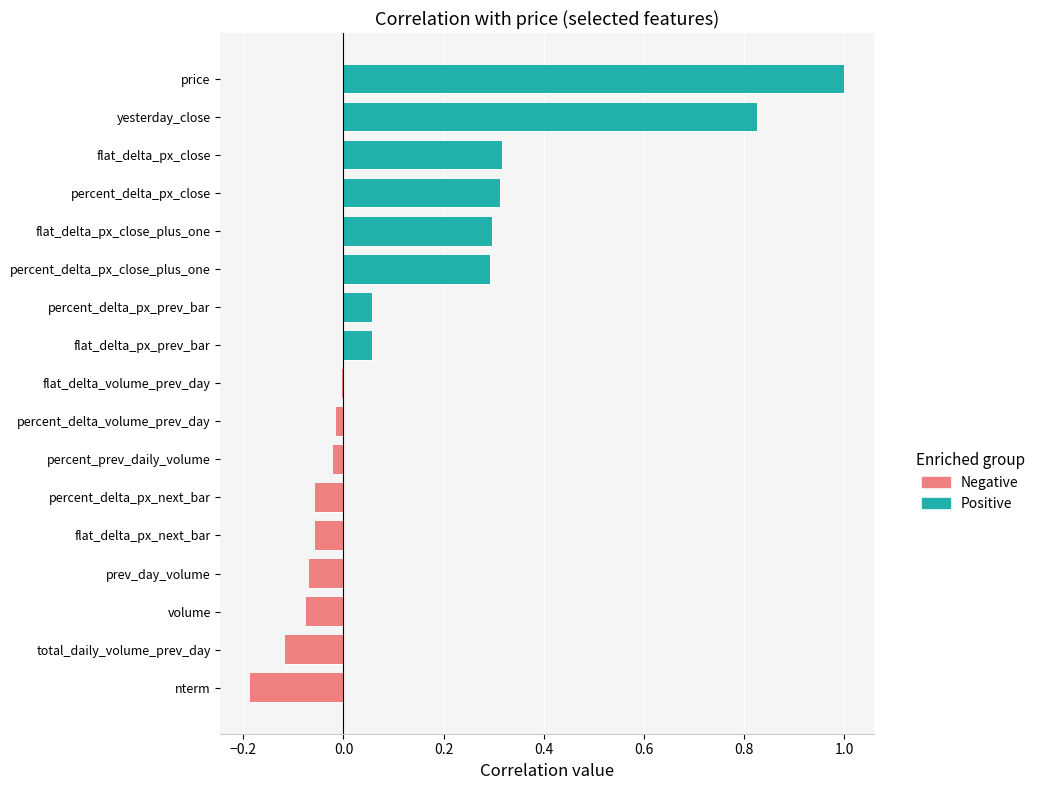

The price series shows 0.0 at percent_delta_px_prev_bar. True or false?

False